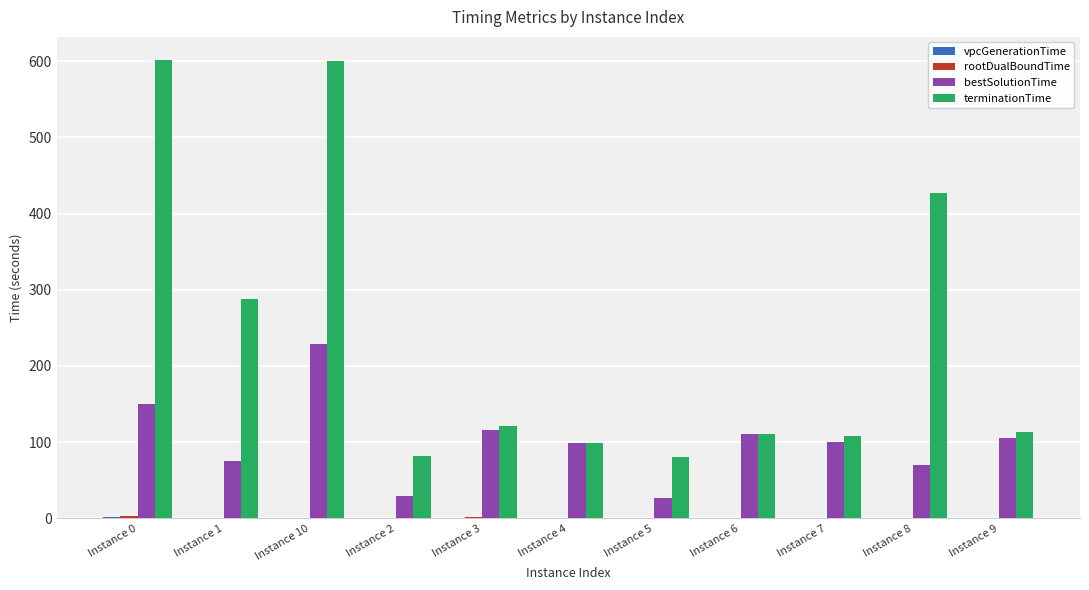

What is the maximum value for bestSolutionTime?

229.2